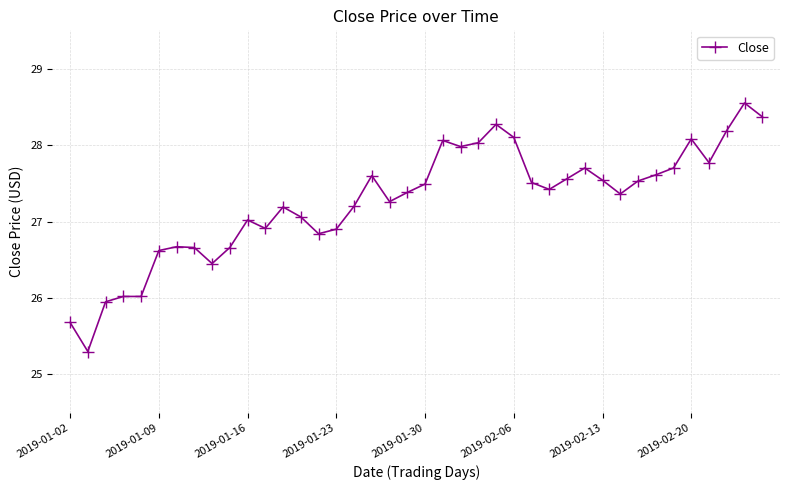

What is the average value?

27.3